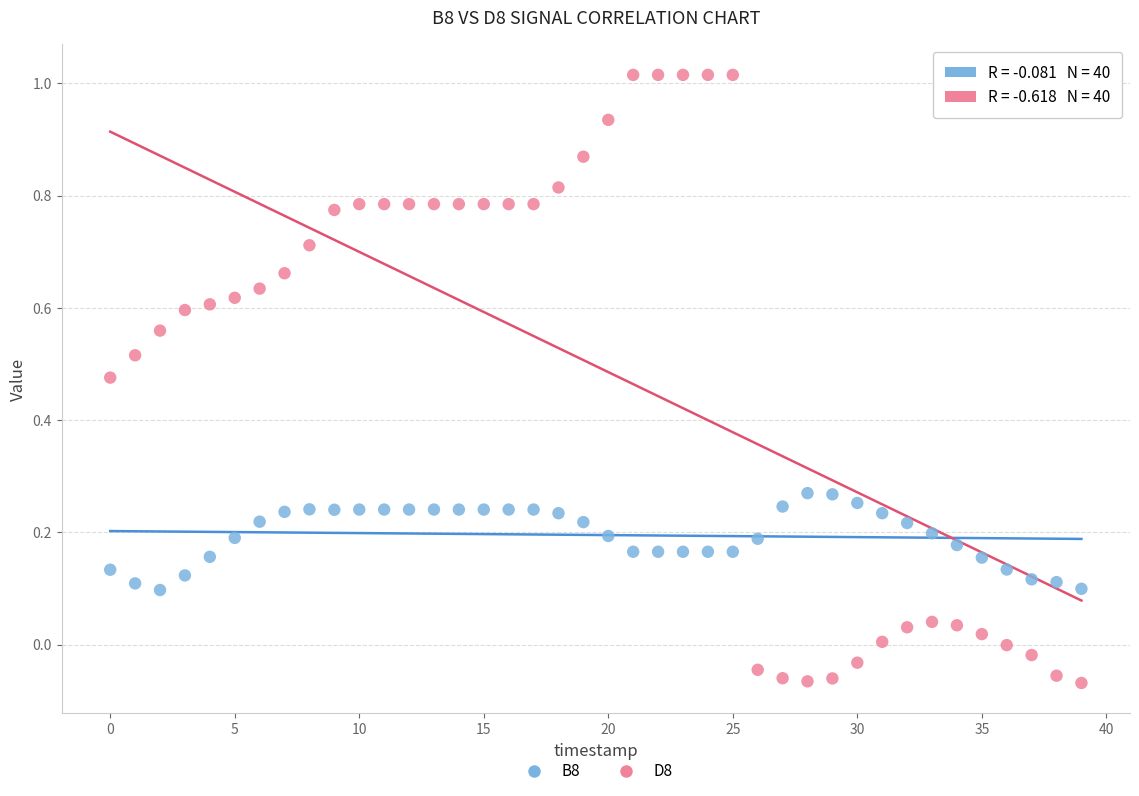

What are all the series names shown in the legend?

B8, D8